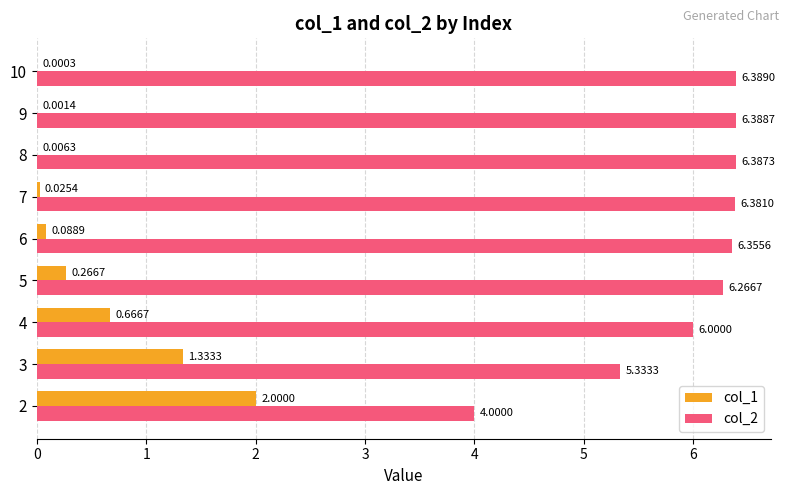

What is the sum of all col_2 values?

53.5